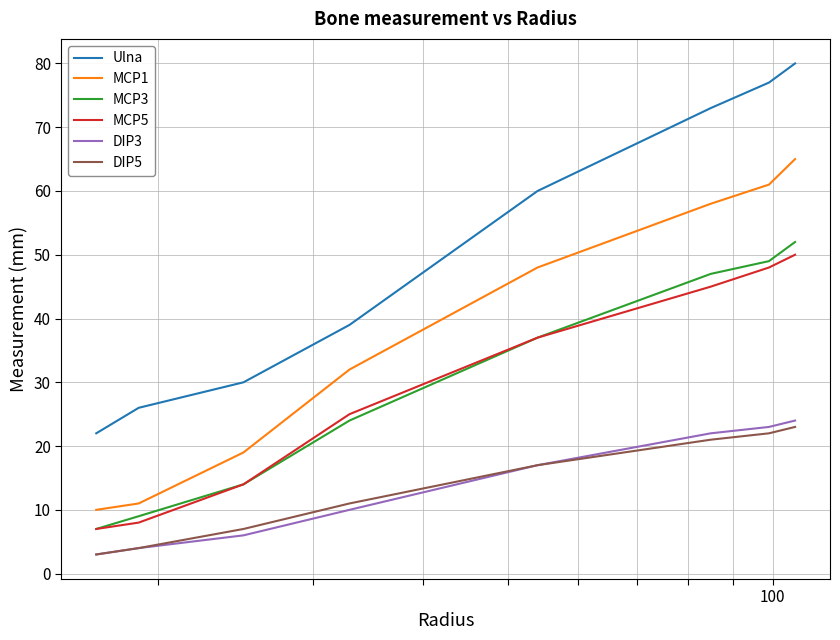

What is the lowest value of the DIP5 series?

3